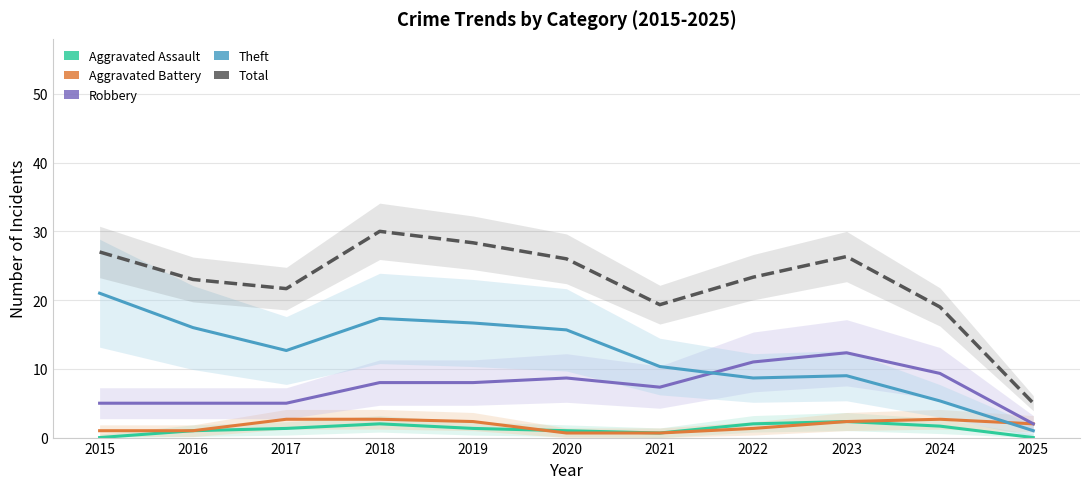

How many lines are shown in the chart?

5